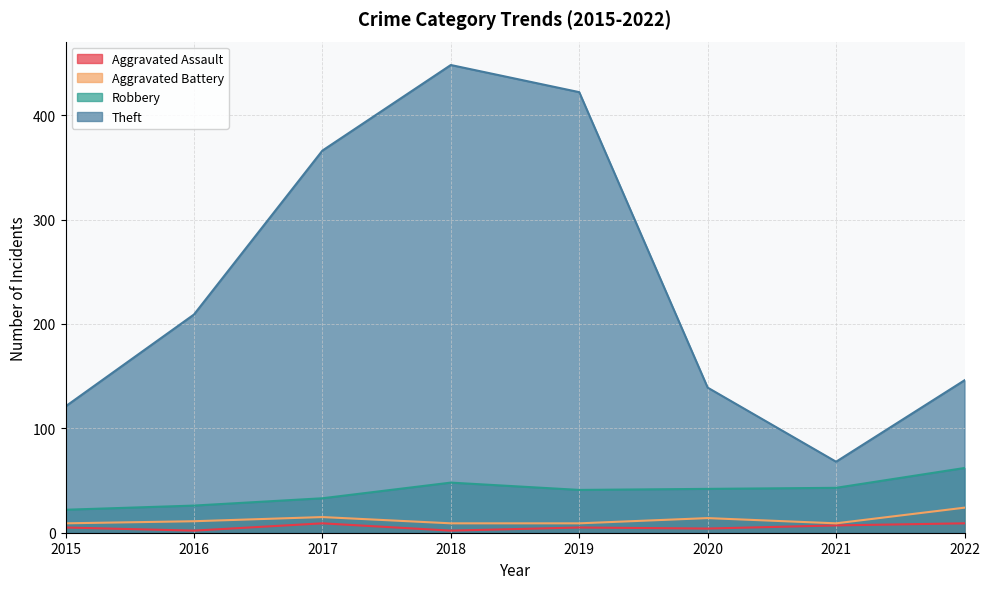

What is the difference between the maximum and second lowest values in the Robbery series?

36